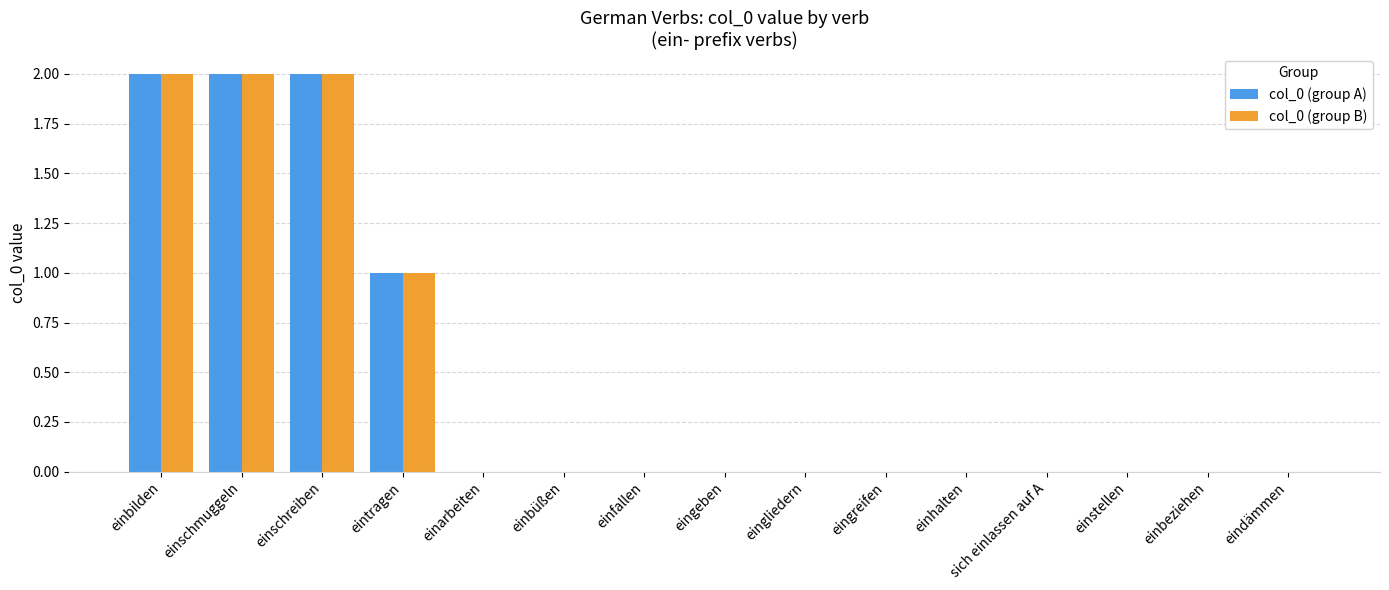

True or false: col_0 (group B) has a value of 1 at eintragen.

True